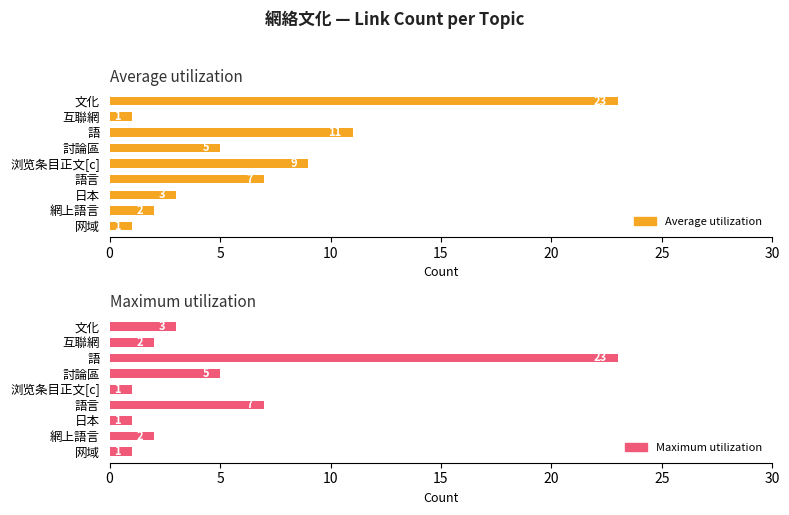

What is the value of the Average utilization bar at the 1st from the left?

23